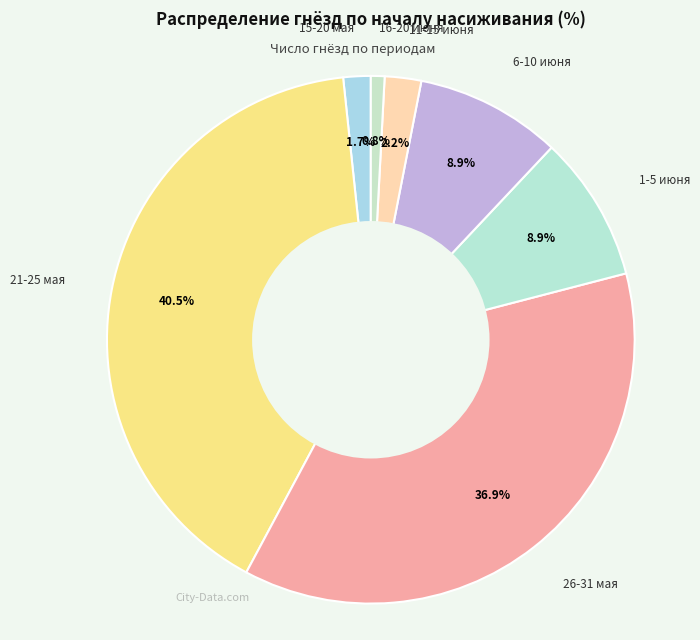

What is the smallest slice in the pie chart?

16-20 июня